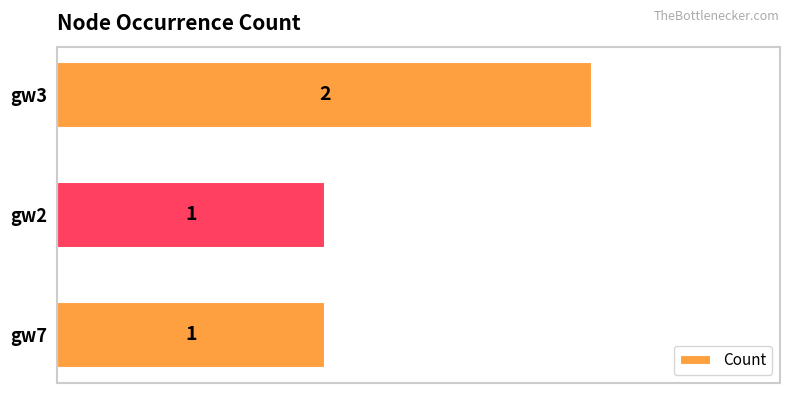

Count the number of values greater than 1.

1